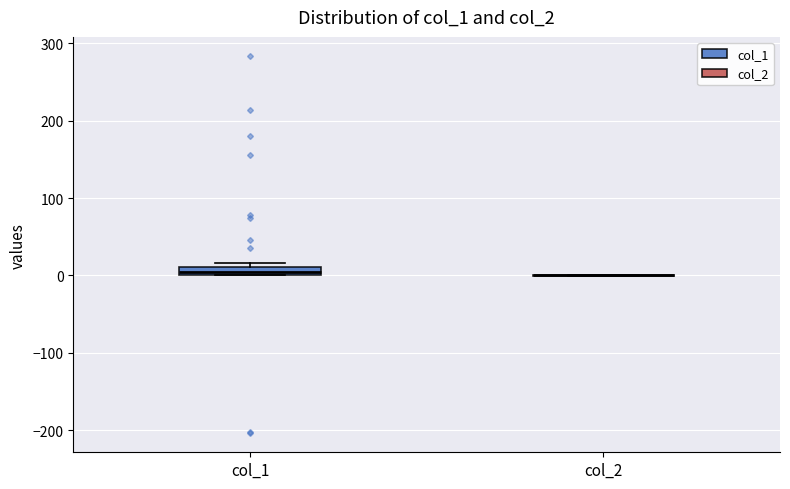

Where is the lower edge of the box for col_1 on the y-axis? The values are not printed on the chart, so give them approximately, as read against the axis.

0